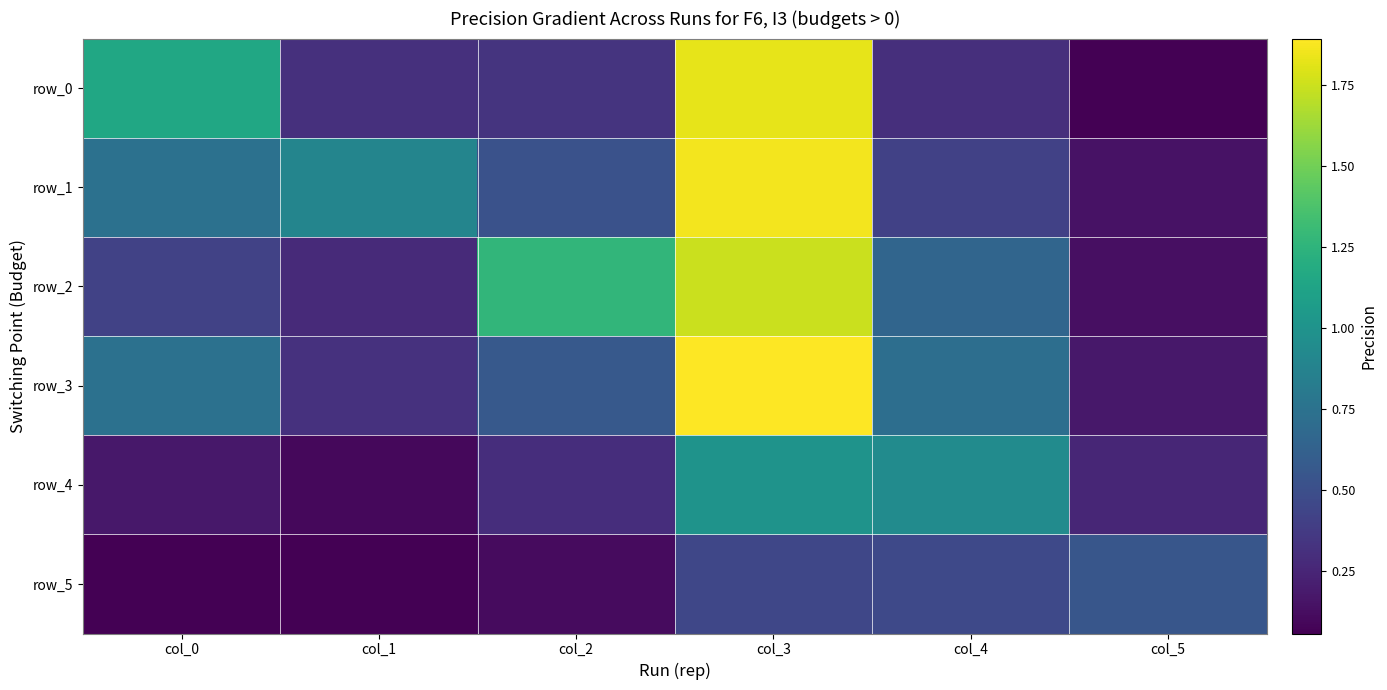

True or false: row_4 has a value of 0.1 at col_1.

False